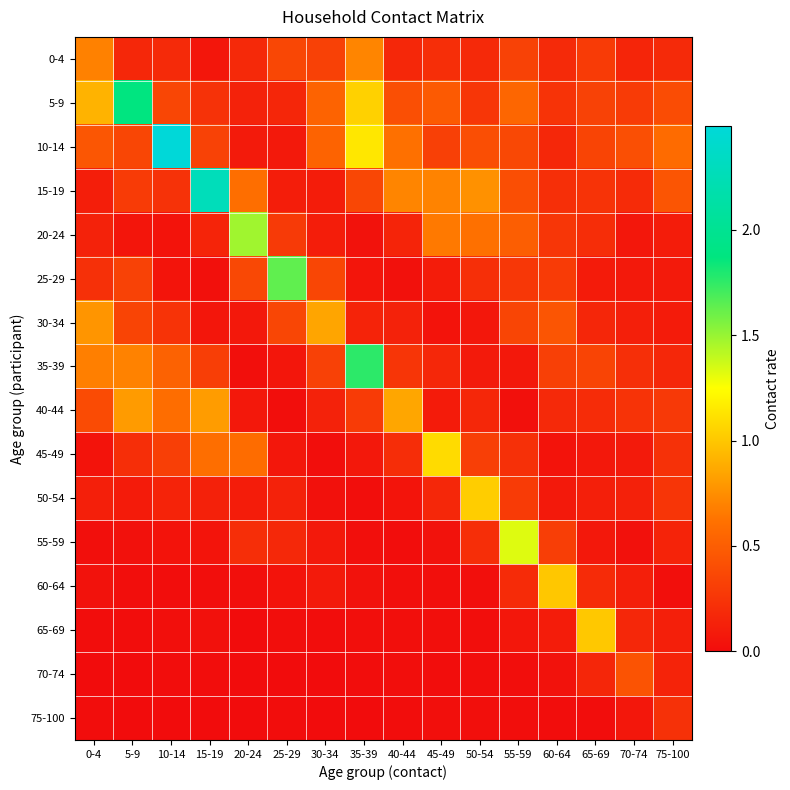

What is the difference between the highest and lowest values at 0-4?

0.9